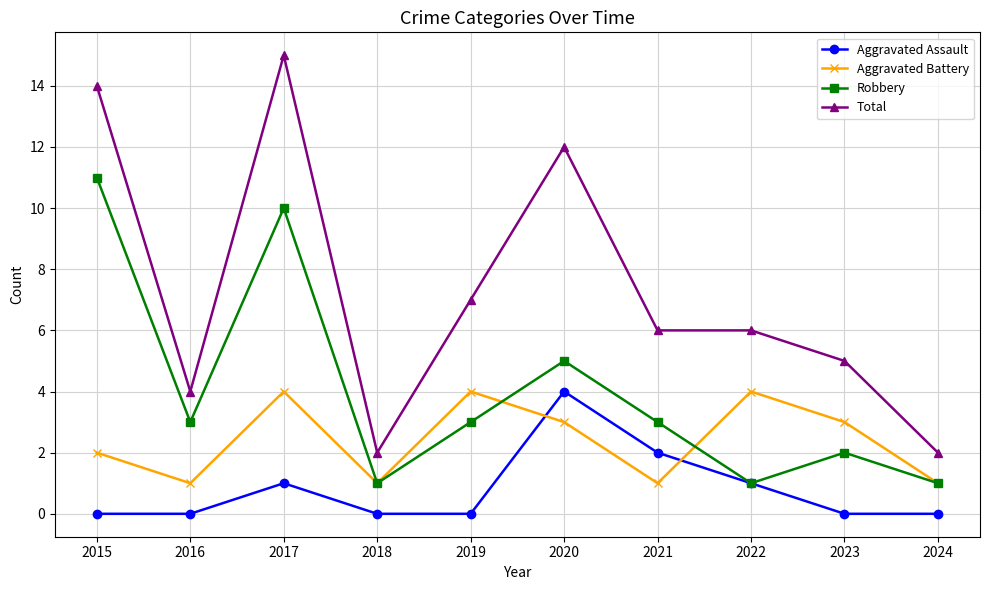

What is the difference between the Aggravated Battery values at 2019 and 2024?

3